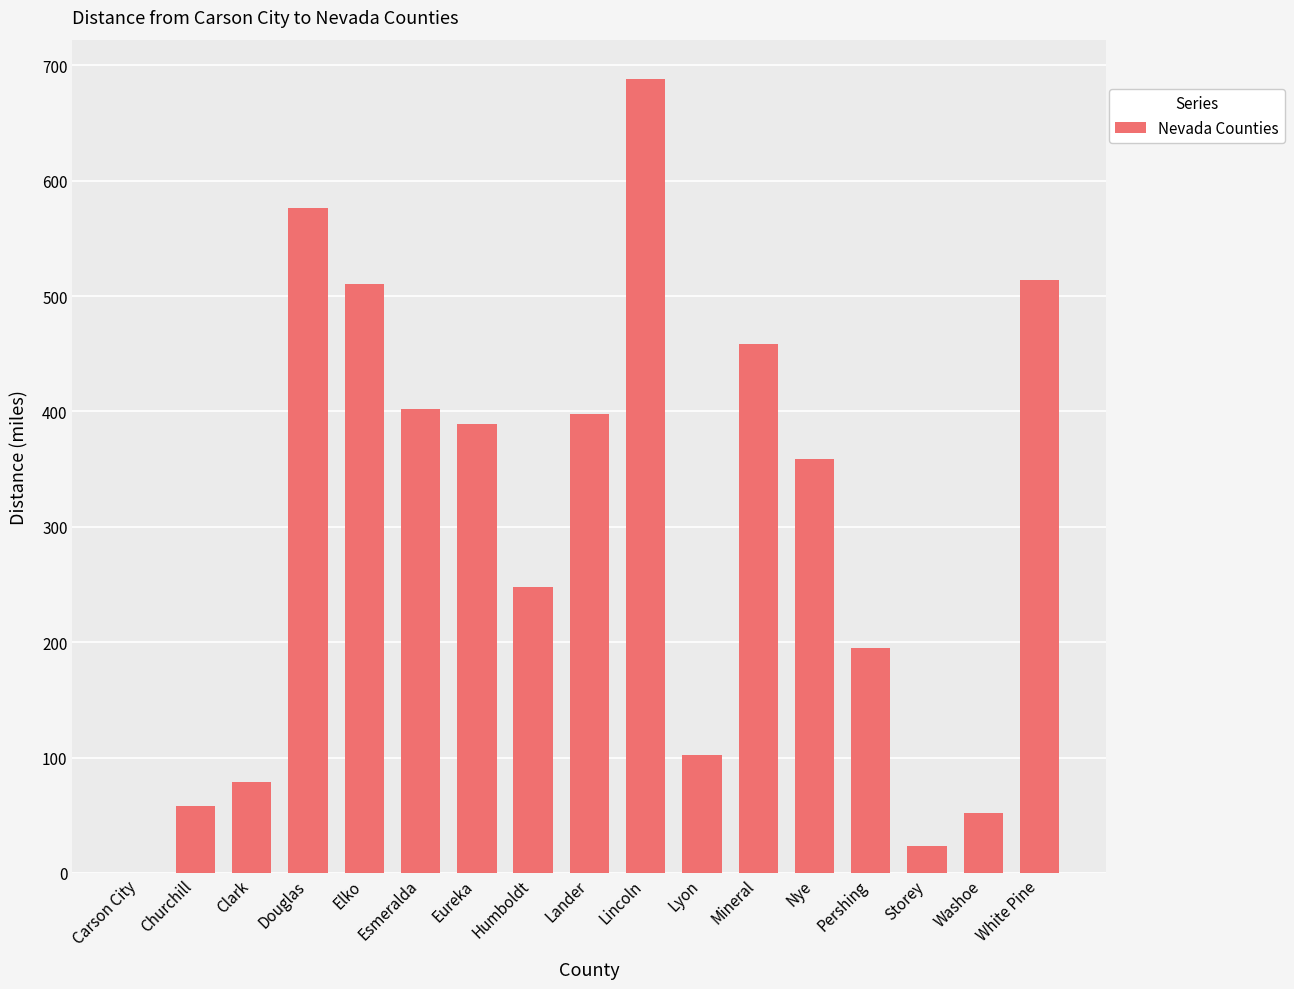

How many data points does each series have?

17